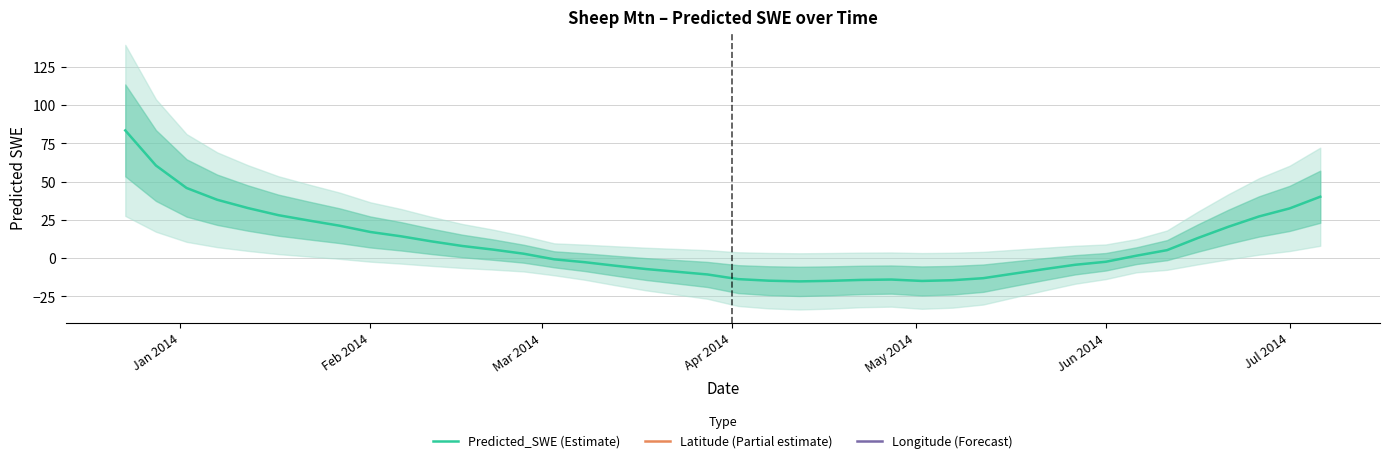

What is the maximum value for Predicted_SWE (Estimate)?

83.4